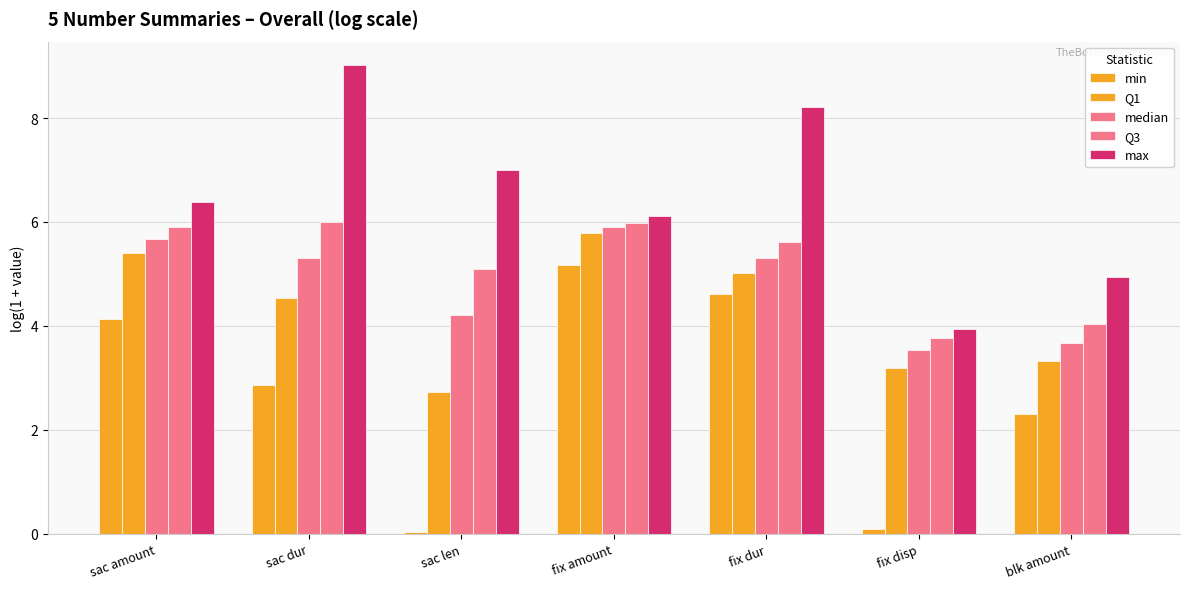

Reading right to left, extract all data points from this chart.

min: 2.3	0.1	4.6	5.2	0.0	2.9	4.1
Q1: 3.3	3.2	5.0	5.8	2.7	4.5	5.4
median: 3.7	3.5	5.3	5.9	4.2	5.3	5.7
Q3: 4.0	3.8	5.6	6.0	5.1	6.0	5.9
max: 4.9	3.9	8.2	6.1	7.0	9.0	6.4